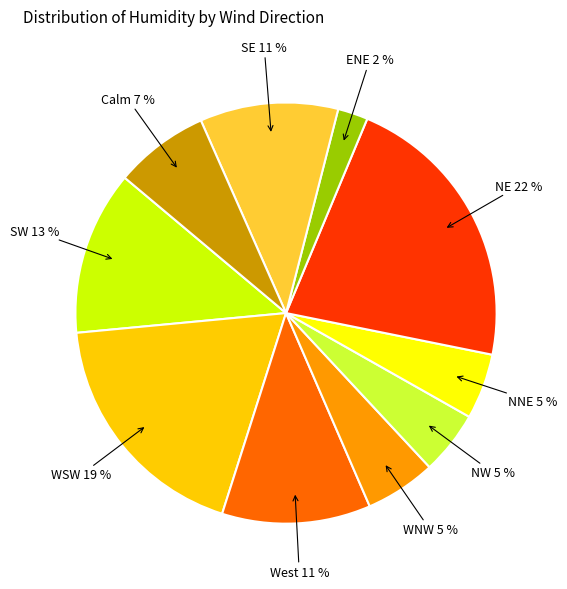

To the nearest percent, what is the average slice percentage?

10%